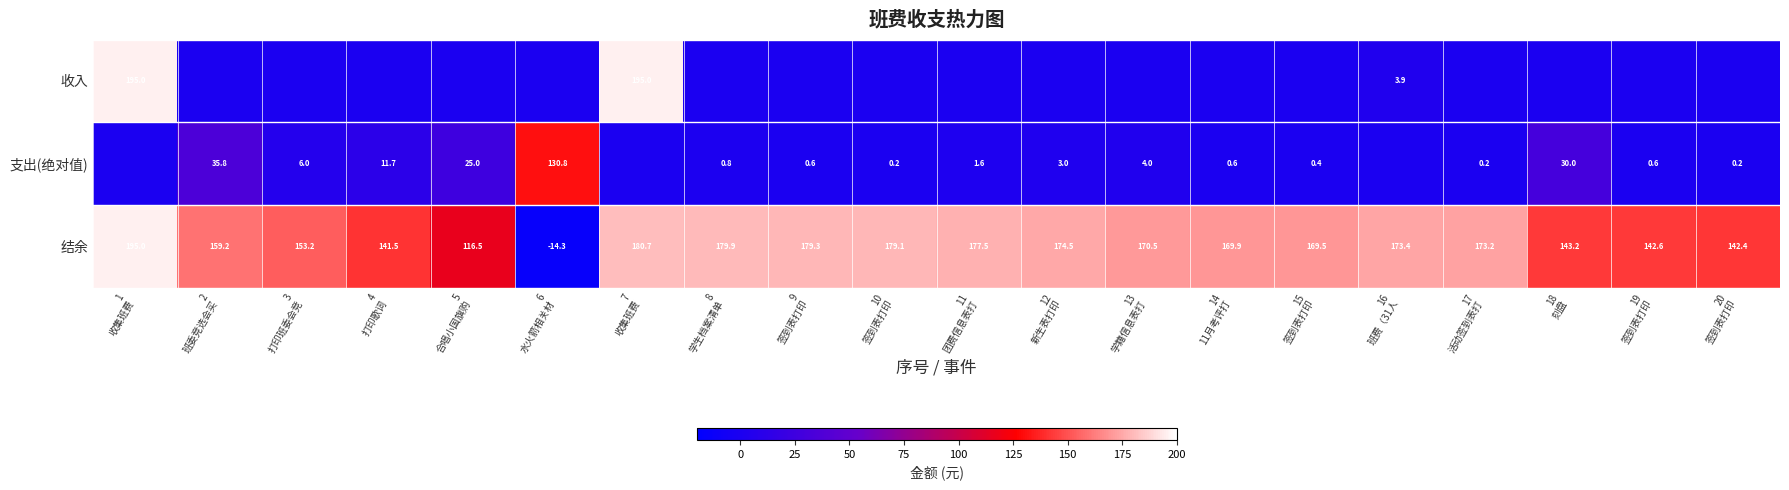

What is the difference between the maximum and minimum values in the 结余 series?

209.3